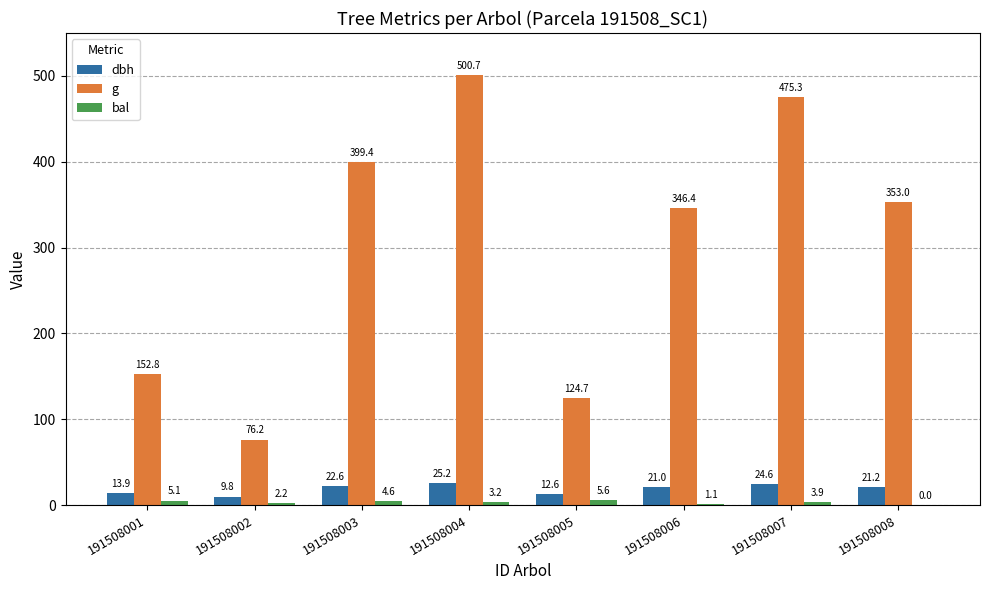

What is the sum of the g values at 191508004 and 191508005?

625.4